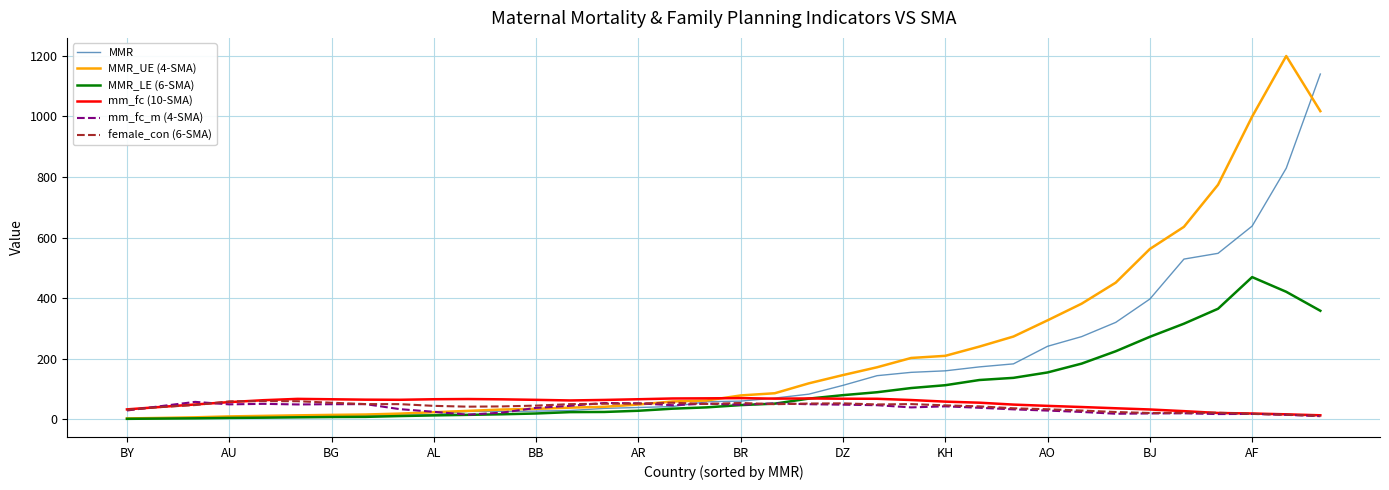

What is the highest value of the MMR_LE (6-SMA) series?

469.5